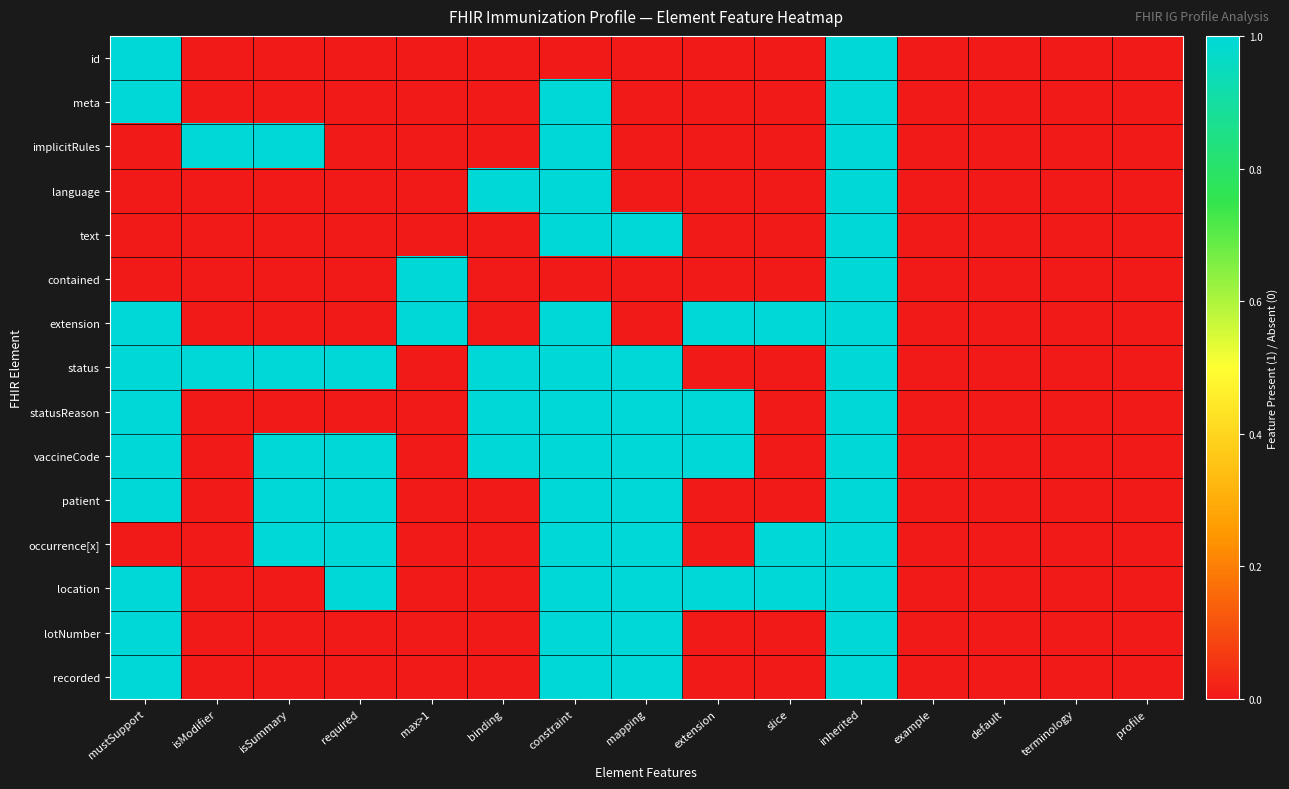

Reading left to right, extract all data points from this chart.

id: mustSupport=1	isModifier=0	isSummary=0	required=0	max>1=0	binding=0	constraint=0	mapping=0	extension=0	slice=0	inherited=1	example=0	default=0	terminology=0	profile=0
meta: mustSupport=1	isModifier=0	isSummary=0	required=0	max>1=0	binding=0	constraint=1	mapping=0	extension=0	slice=0	inherited=1	example=0	default=0	terminology=0	profile=0
implicitRules: mustSupport=0	isModifier=1	isSummary=1	required=0	max>1=0	binding=0	constraint=1	mapping=0	extension=0	slice=0	inherited=1	example=0	default=0	terminology=0	profile=0
language: mustSupport=0	isModifier=0	isSummary=0	required=0	max>1=0	binding=1	constraint=1	mapping=0	extension=0	slice=0	inherited=1	example=0	default=0	terminology=0	profile=0
text: mustSupport=0	isModifier=0	isSummary=0	required=0	max>1=0	binding=0	constraint=1	mapping=1	extension=0	slice=0	inherited=1	example=0	default=0	terminology=0	profile=0
contained: mustSupport=0	isModifier=0	isSummary=0	required=0	max>1=1	binding=0	constraint=0	mapping=0	extension=0	slice=0	inherited=1	example=0	default=0	terminology=0	profile=0
extension: mustSupport=1	isModifier=0	isSummary=0	required=0	max>1=1	binding=0	constraint=1	mapping=0	extension=1	slice=1	inherited=1	example=0	default=0	terminology=0	profile=0
status: mustSupport=1	isModifier=1	isSummary=1	required=1	max>1=0	binding=1	constraint=1	mapping=1	extension=0	slice=0	inherited=1	example=0	default=0	terminology=0	profile=0
statusReason: mustSupport=1	isModifier=0	isSummary=0	required=0	max>1=0	binding=1	constraint=1	mapping=1	extension=1	slice=0	inherited=1	example=0	default=0	terminology=0	profile=0
vaccineCode: mustSupport=1	isModifier=0	isSummary=1	required=1	max>1=0	binding=1	constraint=1	mapping=1	extension=1	slice=0	inherited=1	example=0	default=0	terminology=0	profile=0
patient: mustSupport=1	isModifier=0	isSummary=1	required=1	max>1=0	binding=0	constraint=1	mapping=1	extension=0	slice=0	inherited=1	example=0	default=0	terminology=0	profile=0
occurrence[x]: mustSupport=0	isModifier=0	isSummary=1	required=1	max>1=0	binding=0	constraint=1	mapping=1	extension=0	slice=1	inherited=1	example=0	default=0	terminology=0	profile=0
location: mustSupport=1	isModifier=0	isSummary=0	required=1	max>1=0	binding=0	constraint=1	mapping=1	extension=1	slice=1	inherited=1	example=0	default=0	terminology=0	profile=0
lotNumber: mustSupport=1	isModifier=0	isSummary=0	required=0	max>1=0	binding=0	constraint=1	mapping=1	extension=0	slice=0	inherited=1	example=0	default=0	terminology=0	profile=0
recorded: mustSupport=1	isModifier=0	isSummary=0	required=0	max>1=0	binding=0	constraint=1	mapping=1	extension=0	slice=0	inherited=1	example=0	default=0	terminology=0	profile=0